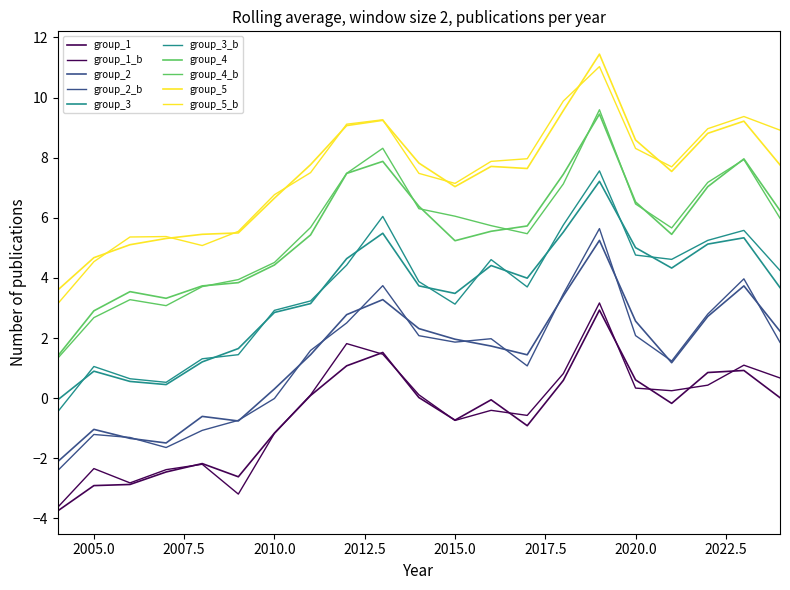

How many series are shown in this chart?

10